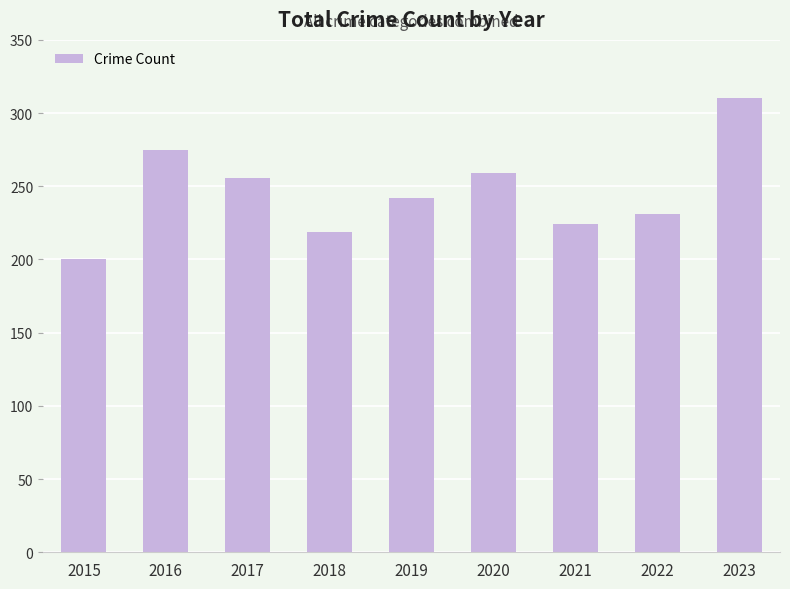

How many values are below 242?

4